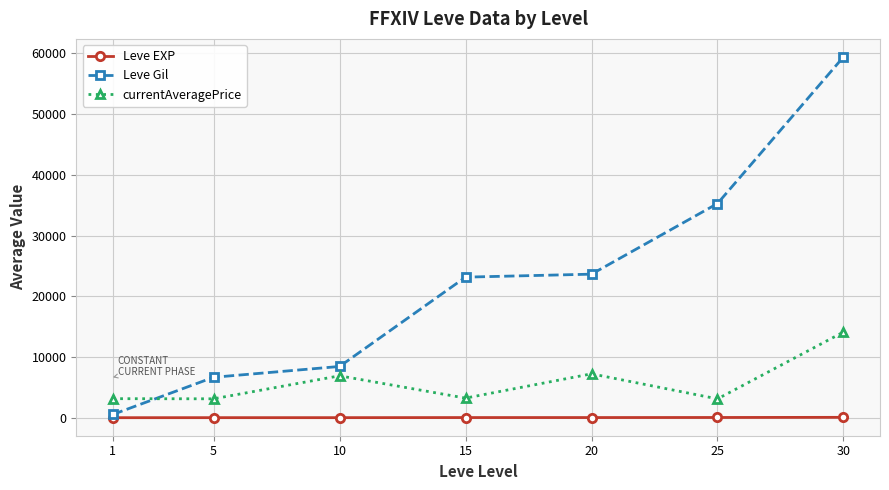

At how many categories does at least one series exceed 7428?

5